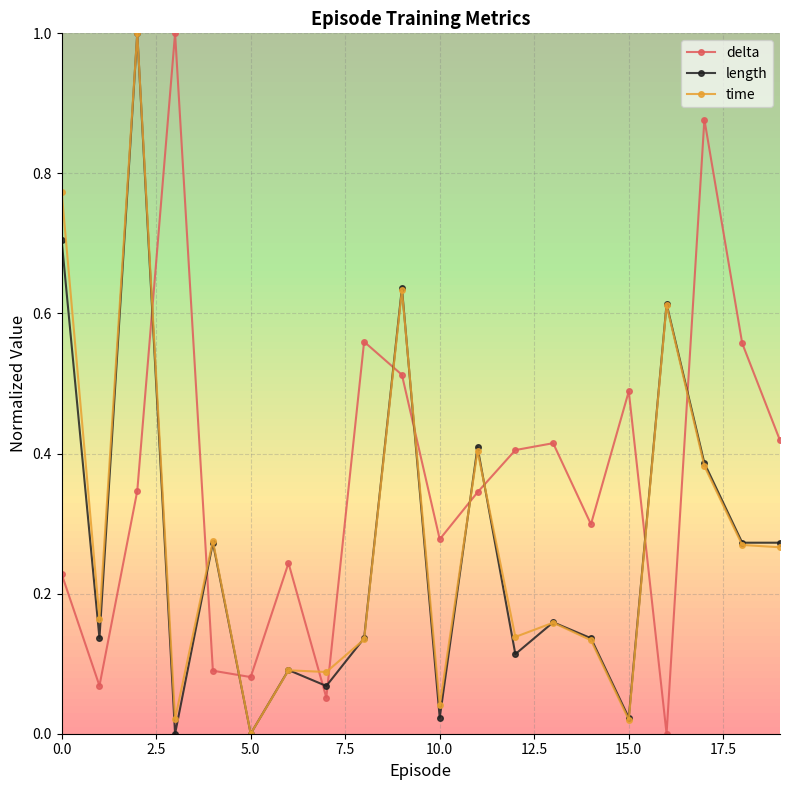

How many data points in delta are above 0?

19